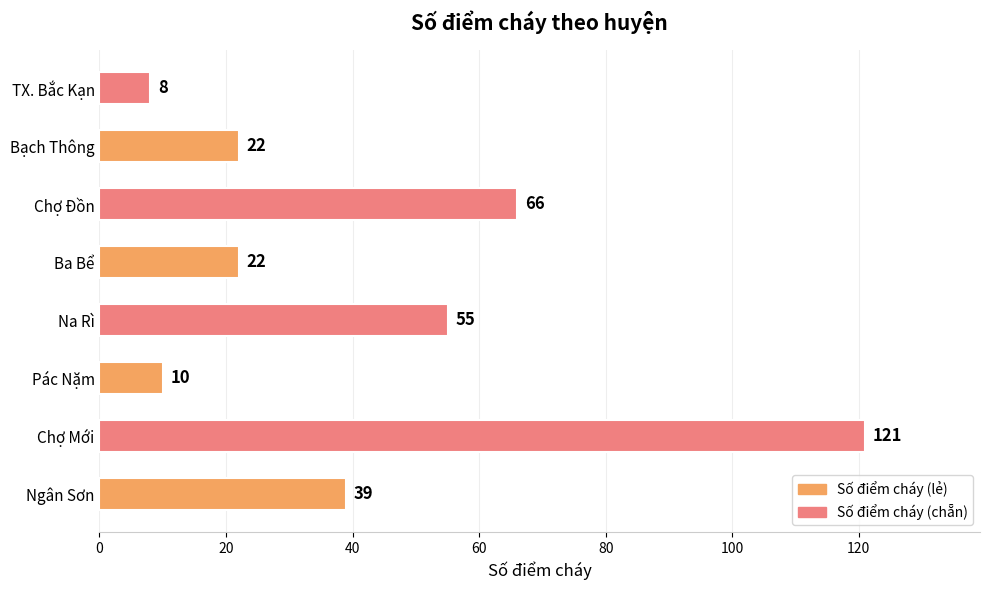

Read the value at Chợ Mới, to the nearest 10.

120